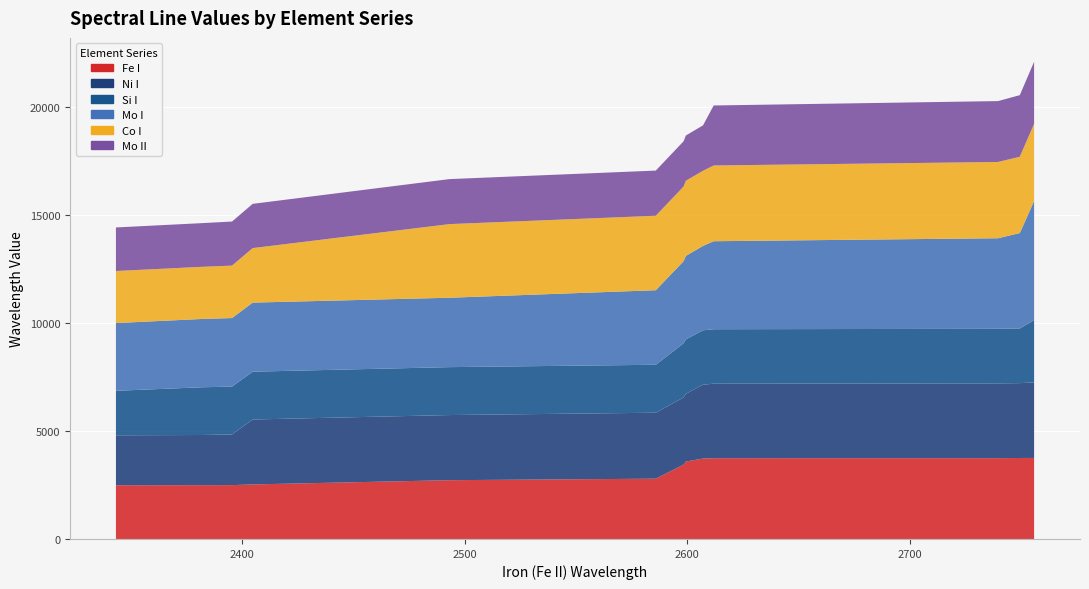

Reading left to right, what are all the values shown in this chart?

Fe I: 2343.4951=2483.3	2382.0376=2488.1	2395.6254=2490.6	2404.8858=2522.8	2493.2637=2719.0	2585.8758=2788.1	2598.3692=3440.6	2599.3956=3581.2	2607.0871=3719.9	2611.8736=3734.9	2739.5474=3737.1	2749.3216=3745.6	2755.7365=3748.3
Ni I: 2343.4951=2311.0	2382.0376=2320.0	2395.6254=2345.5	2404.8858=3002.5	2493.2637=3012.0	2585.8758=3050.8	2598.3692=3101.6	2599.3956=3134.1	2607.0871=3414.8	2611.8736=3446.3	2739.5474=3458.5	2749.3216=3461.7	2755.7365=3493.0
Si I: 2343.4951=2058.1	2382.0376=2208.0	2395.6254=2210.9	2404.8858=2211.7	2493.2637=2216.7	2585.8758=2218.1	2598.3692=2506.9	2599.3956=2514.3	2607.0871=2516.1	2611.8736=2519.2	2739.5474=2524.1	2749.3216=2528.5	2755.7365=2881.6
Mo I: 2343.4951=3132.6	2382.0376=3158.2	2395.6254=3170.3	2404.8858=3194.0	2493.2637=3208.8	2585.8758=3447.1	2598.3692=3798.3	2599.3956=3864.1	2607.0871=3903.0	2611.8736=4069.9	2739.5474=4188.3	2749.3216=4411.7	2755.7365=5506.5
Co I: 2343.4951=2407.3	2382.0376=2411.6	2395.6254=2424.9	2404.8858=2521.4	2493.2637=3405.1	2585.8758=3443.6	2598.3692=3453.5	2599.3956=3474.0	2607.0871=3474.0	2611.8736=3502.3	2739.5474=3526.8	2749.3216=3529.8	2755.7365=3569.4
Mo II: 2343.4951=2015.1	2382.0376=2020.3	2395.6254=2038.5	2404.8858=2046.0	2493.2637=2081.7	2585.8758=2089.5	2598.3692=2092.5	2599.3956=2093.1	2607.0871=2100.8	2611.8736=2775.4	2739.5474=2816.2	2749.3216=2848.2	2755.7365=2871.5